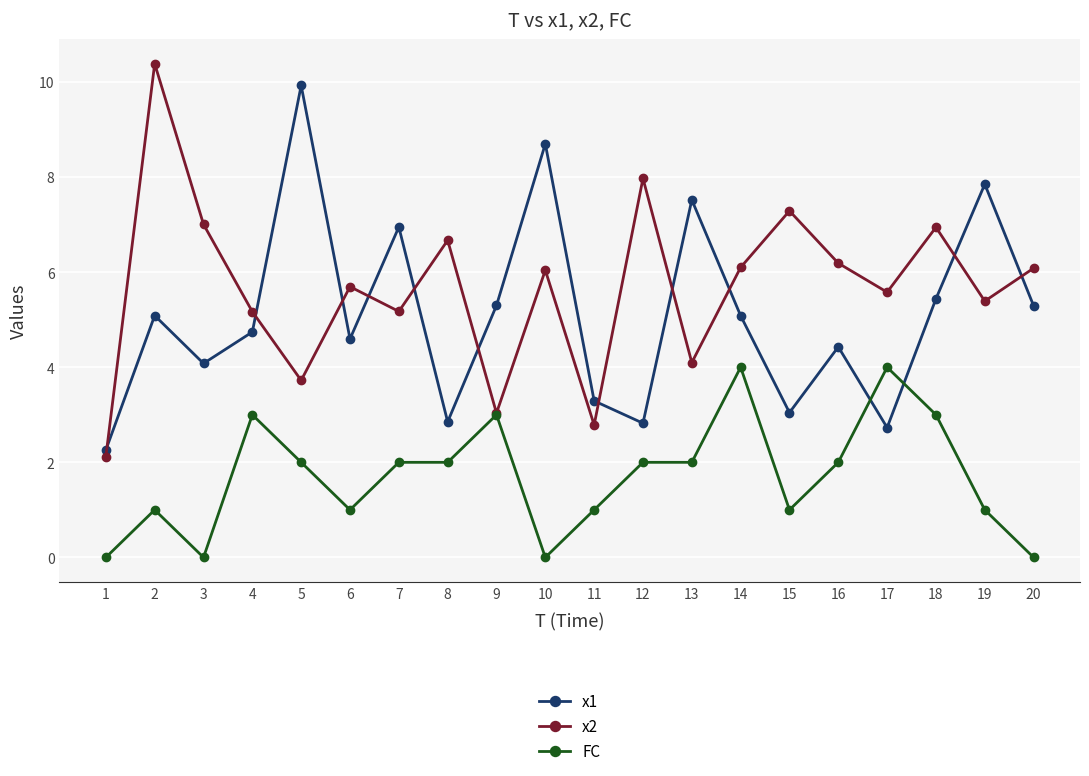

At which label is x1 closest to 6?

18